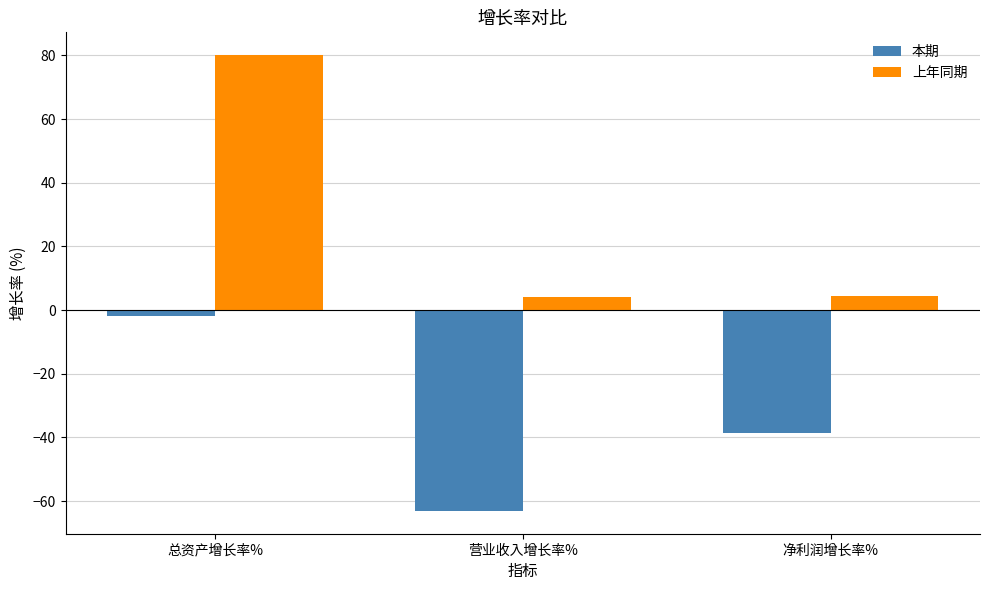

What is the greatest value displayed?

80.1